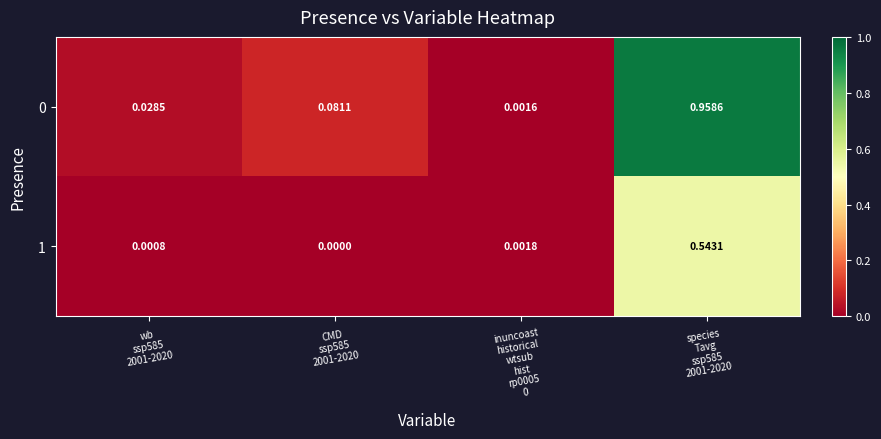

At which category is the sum across all series the highest?

species
Tavg
ssp585
2001-2020